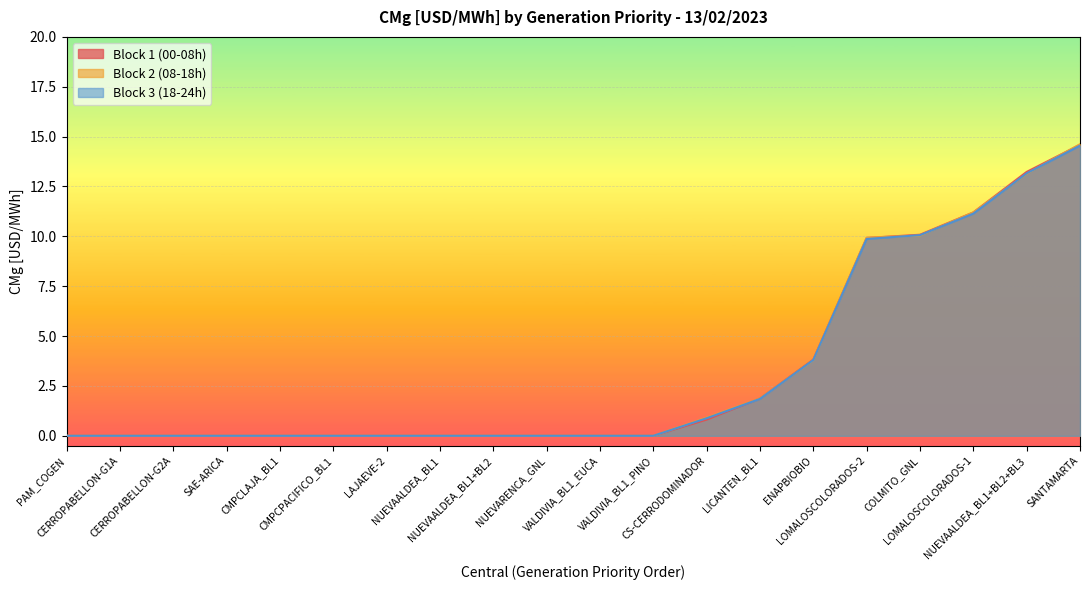

How many data points in Block 1 (00-08h) are above 0?

8